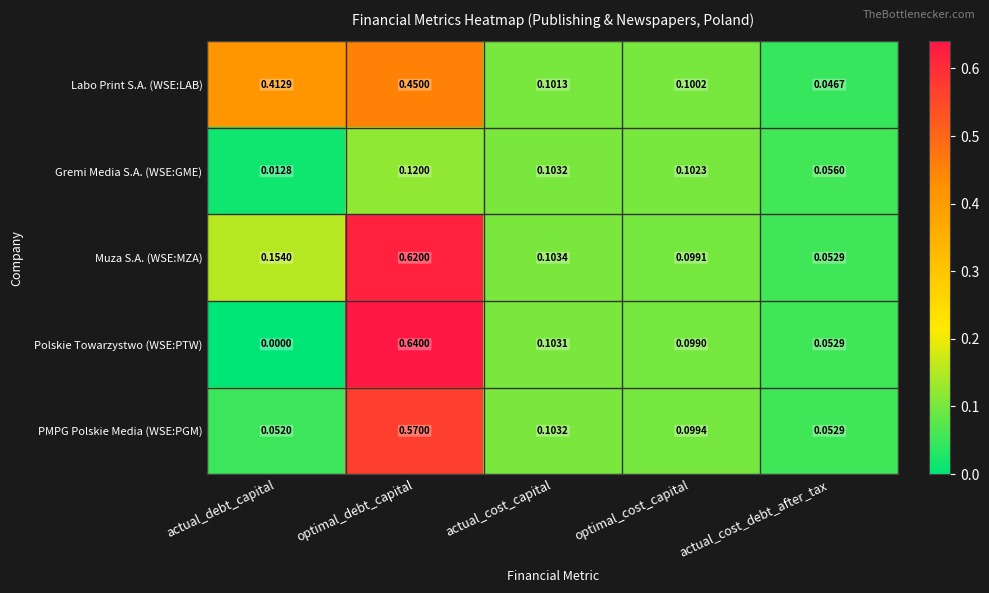

At which label is Muza S.A. (WSE:MZA) closest to 0?

actual_cost_debt_after_tax